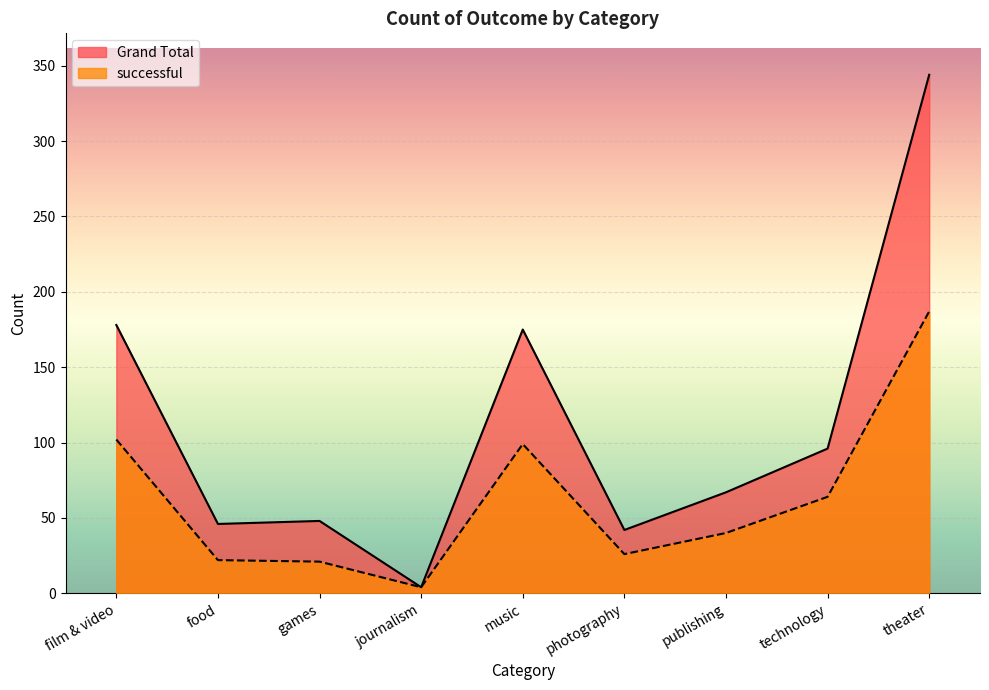

Rank the series by their maximum value, from highest to lowest.

Grand Total, successful